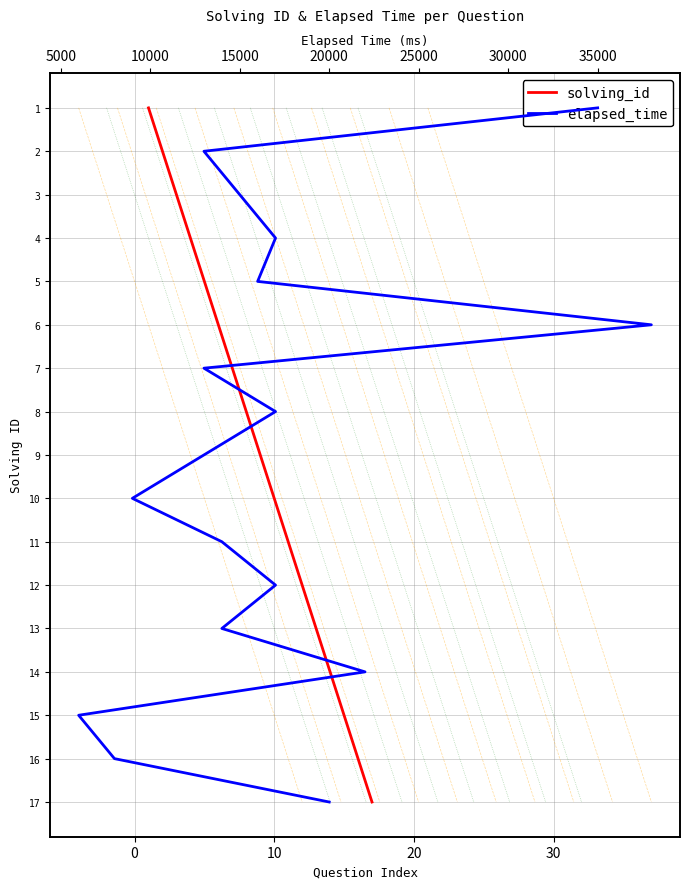

Rank the series by their maximum value, from lowest to highest.

solving_id, elapsed_time